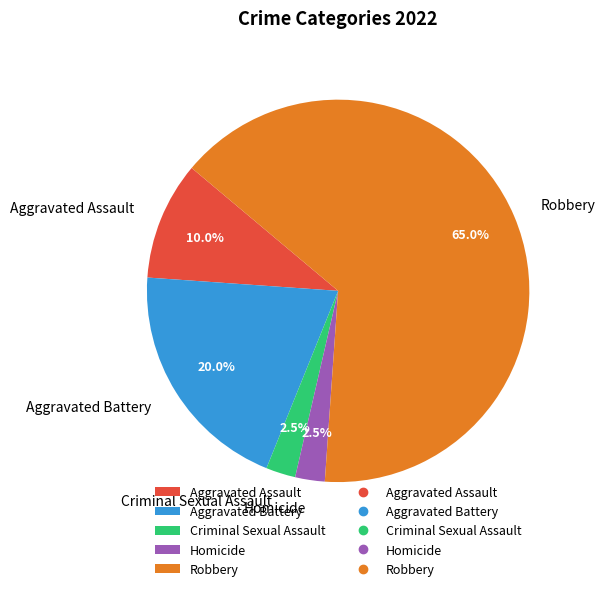

What is the largest slice in the pie chart?

Robbery